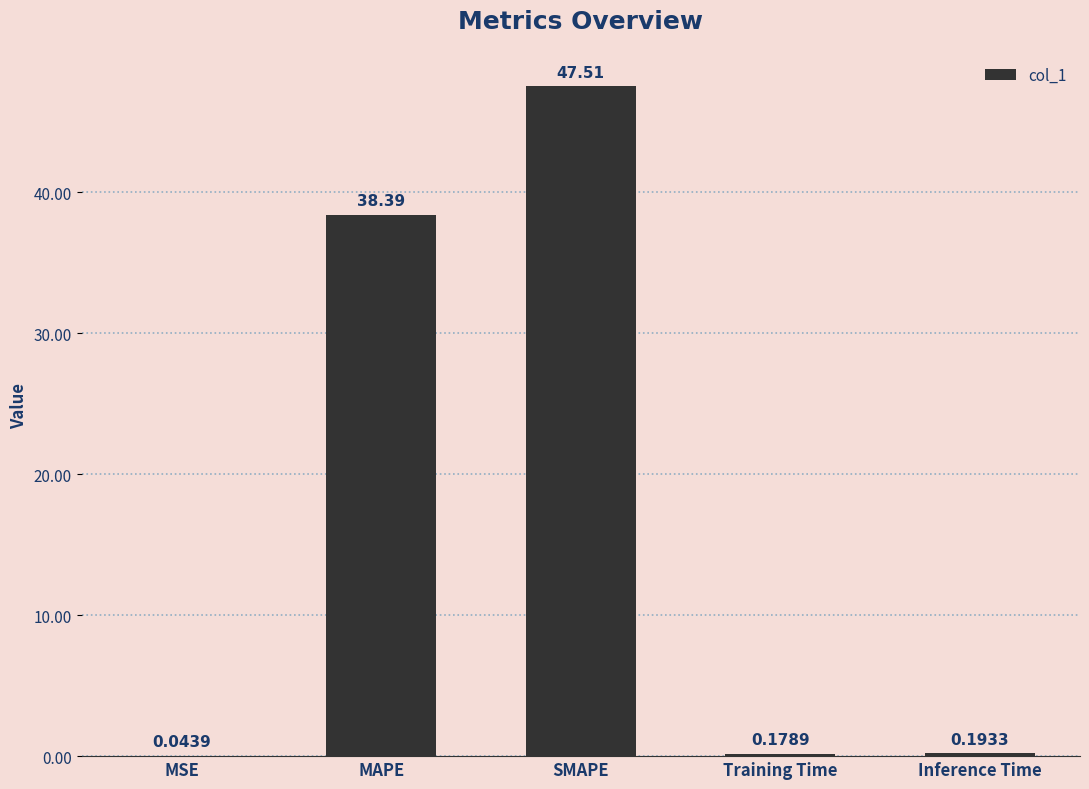

Which label corresponds to the largest value in the chart?

SMAPE